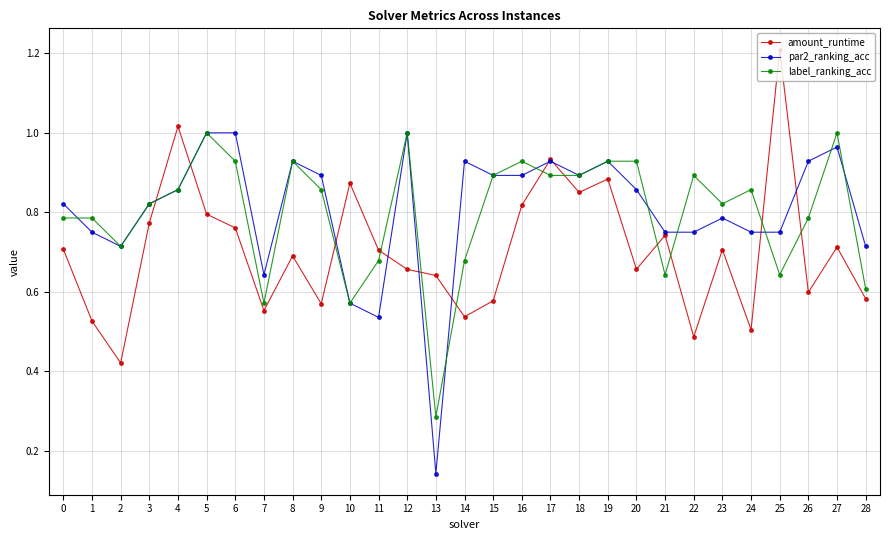

The par2_ranking_acc series shows 0.8 at 23. True or false?

True